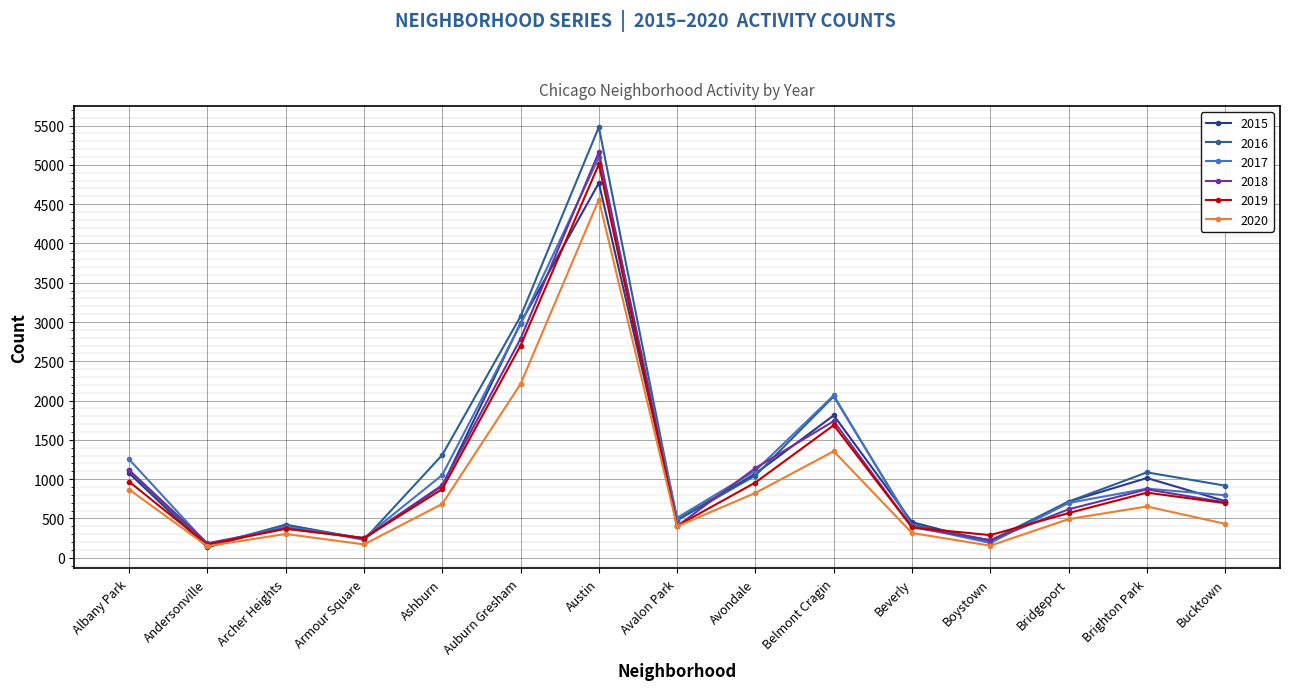

Which series has the largest range (max minus min)?

2016